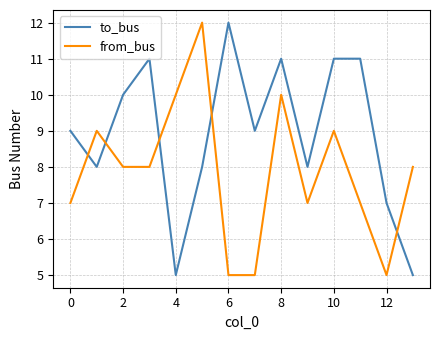

Which series has the largest total across all categories?

to_bus